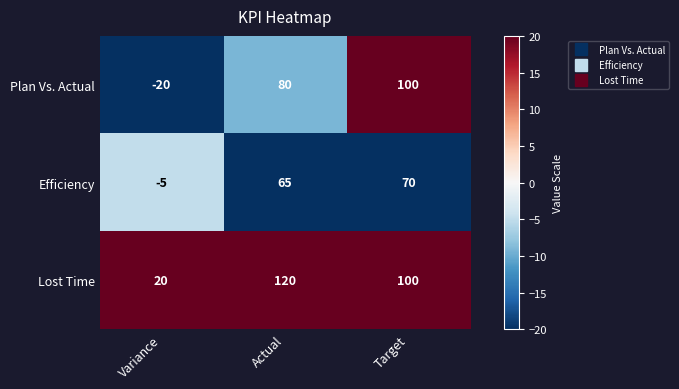

Count the Plan Vs. Actual values in the range -20 to 100.

3